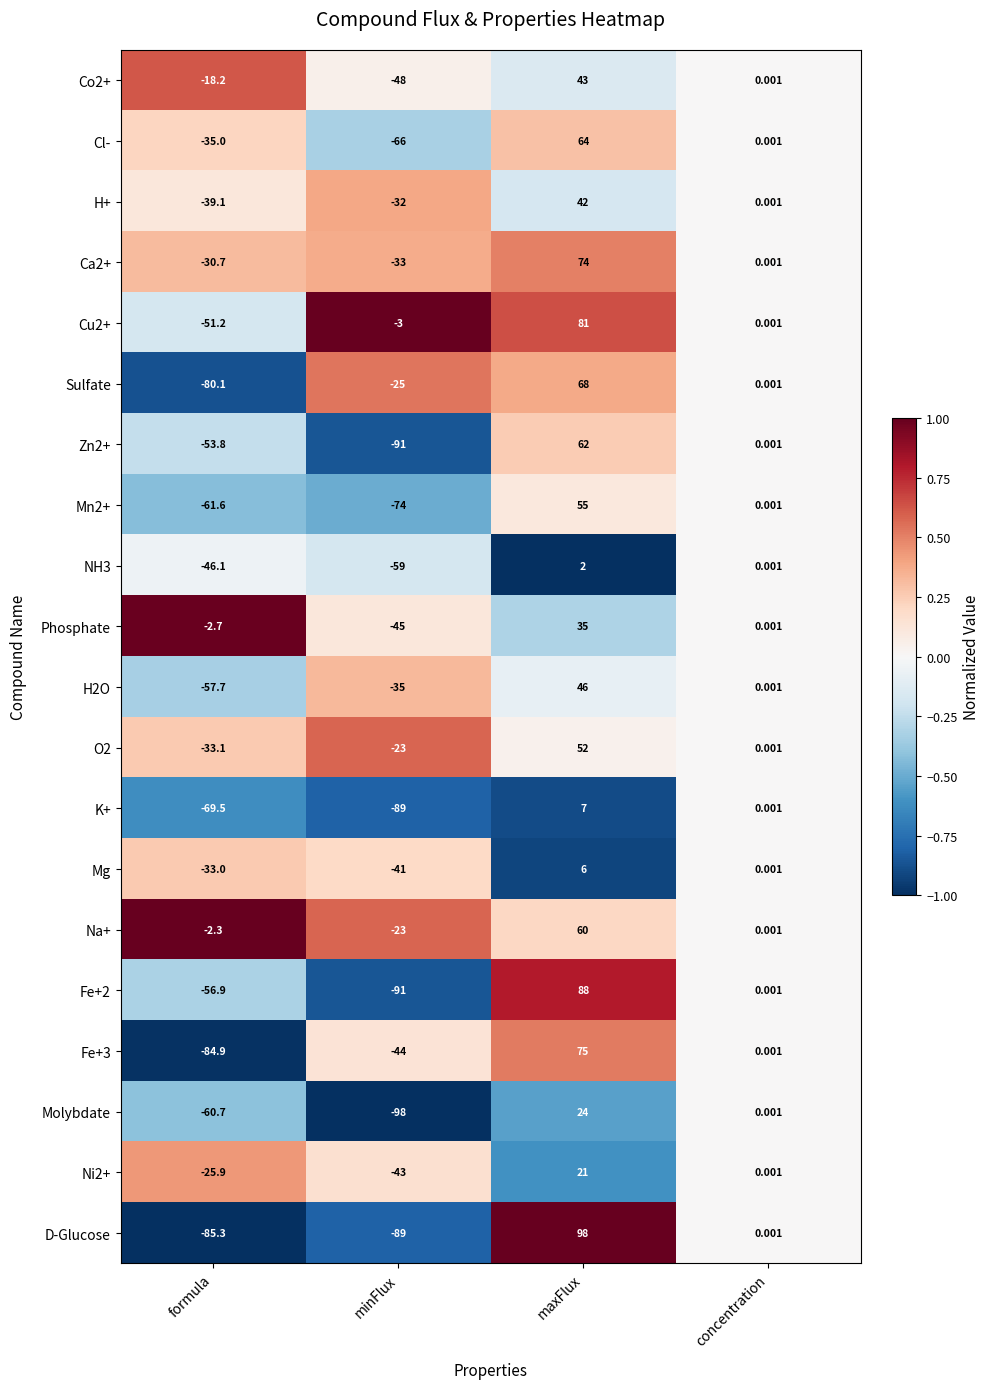

How many negative values does the Ca2+ series have?

2